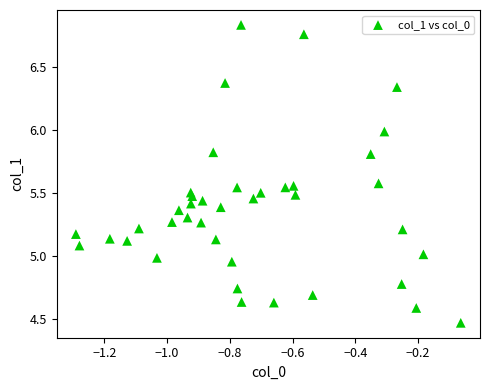

What is the range of Y values (max minus min)?

2.4